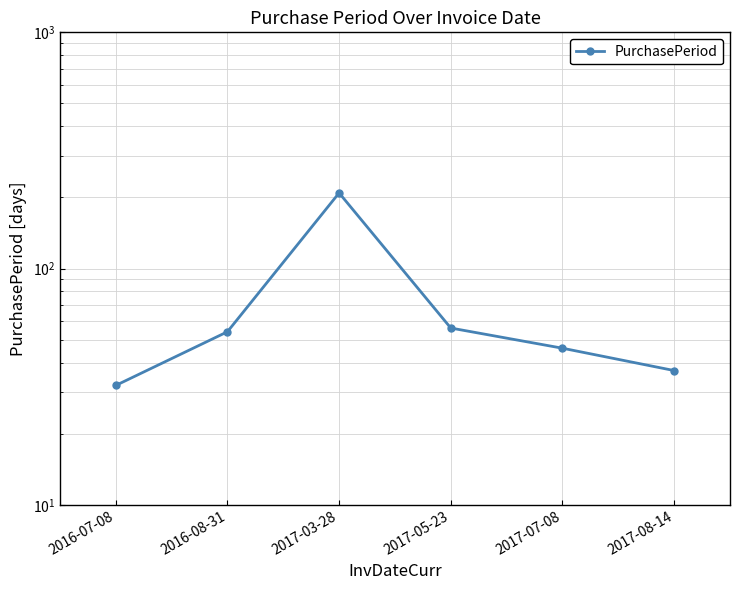

True or false: the data has more than 2 interior local peaks.

False